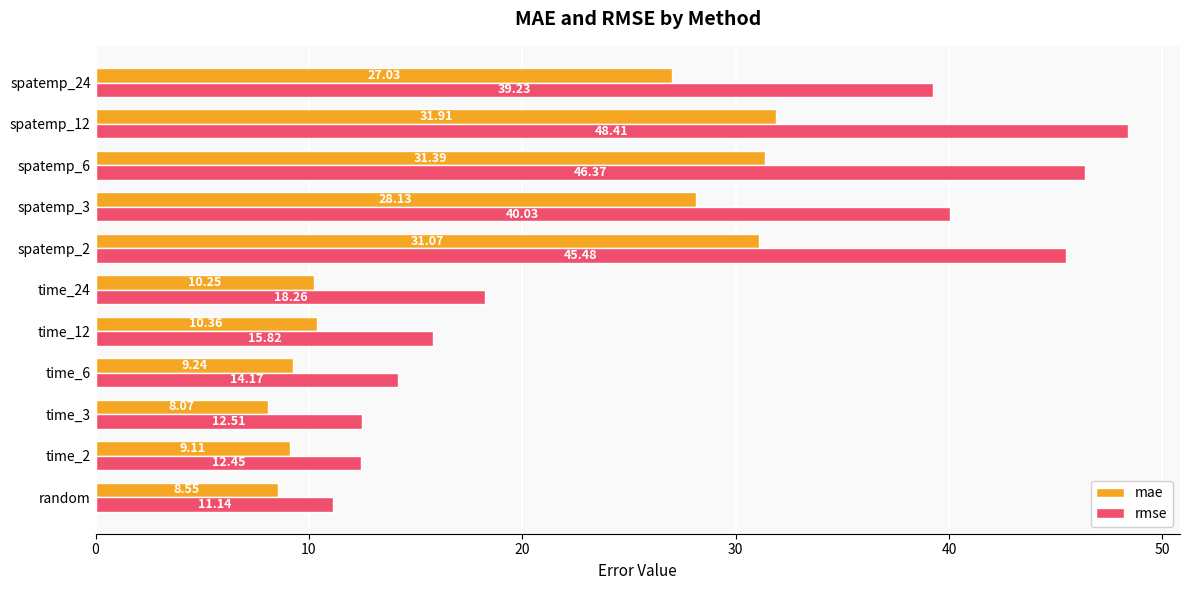

At how many categories does at least one series exceed 29?

5